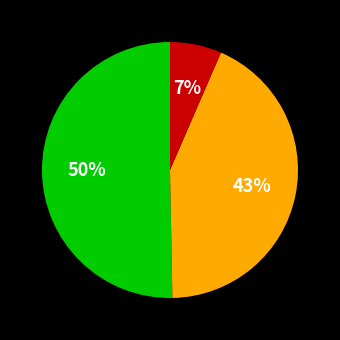

To the nearest percent, what is the average slice percentage?

33%